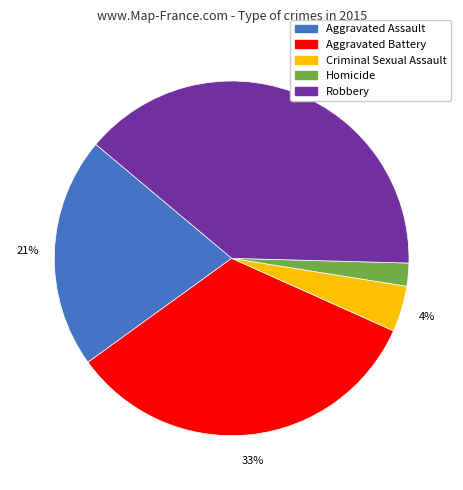

What percentage is the Robbery slice, to the nearest percent?

39%